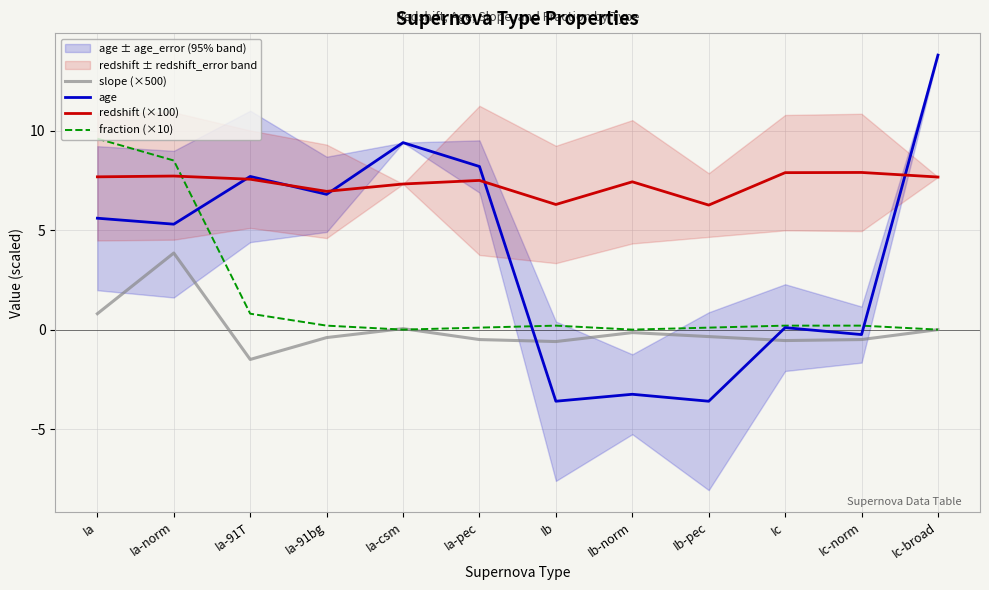

True or false: age and redshift (×100) intersect in this chart.

True